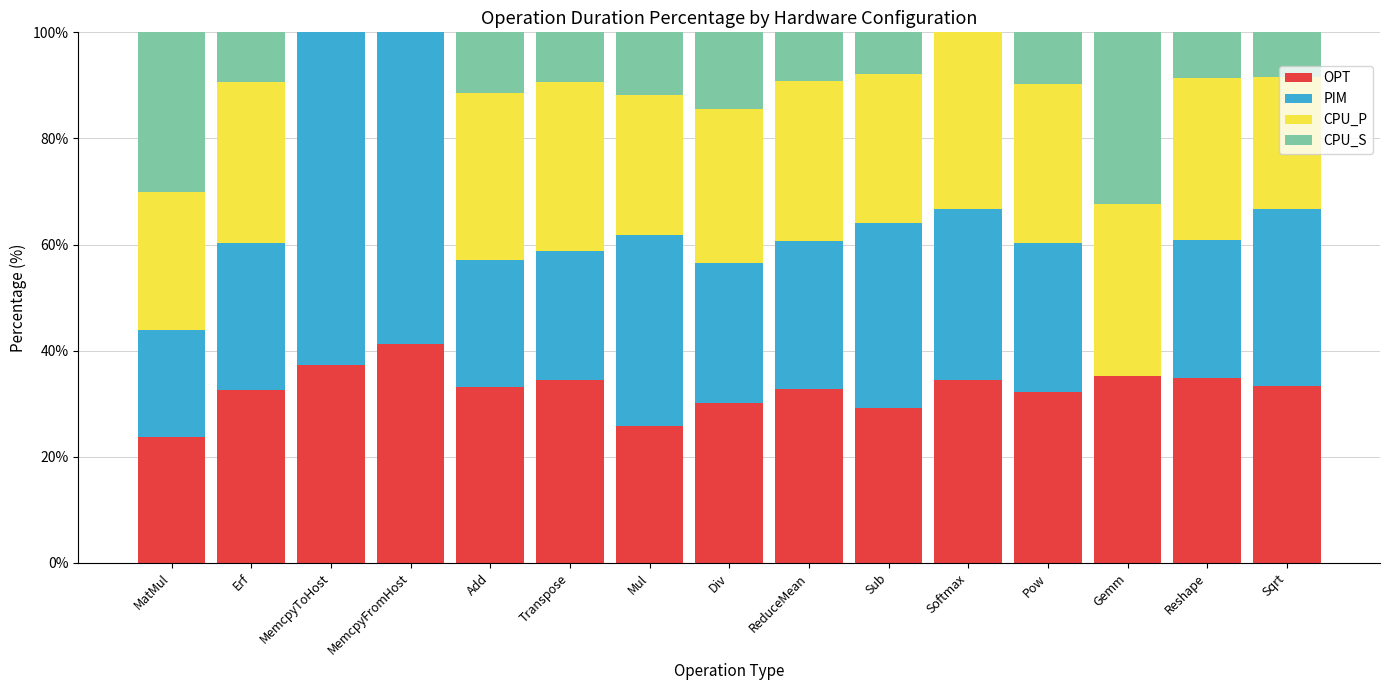

Does the chart contain stacked bars?

Yes